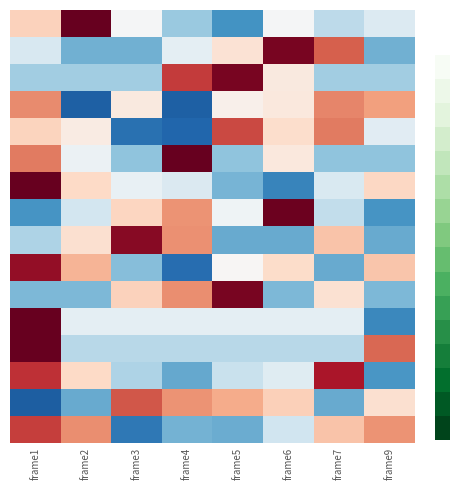

Which category has the highest value across all series?

frame1